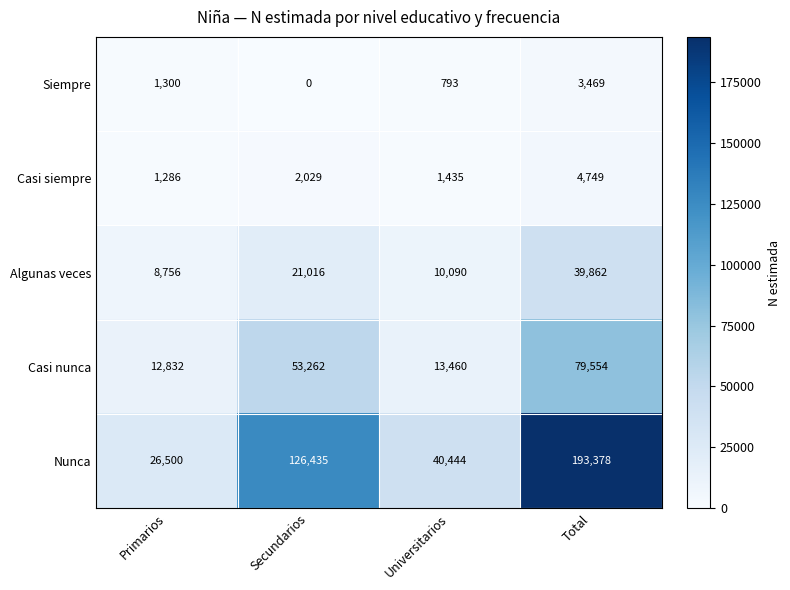

The Casi siempre series shows 381 at Primarios. True or false?

False